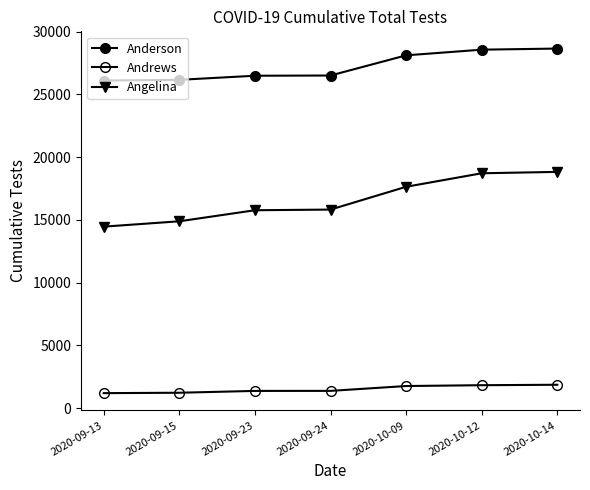

What is the difference between the Angelina values at 2020-10-12 and 2020-09-15?

3826